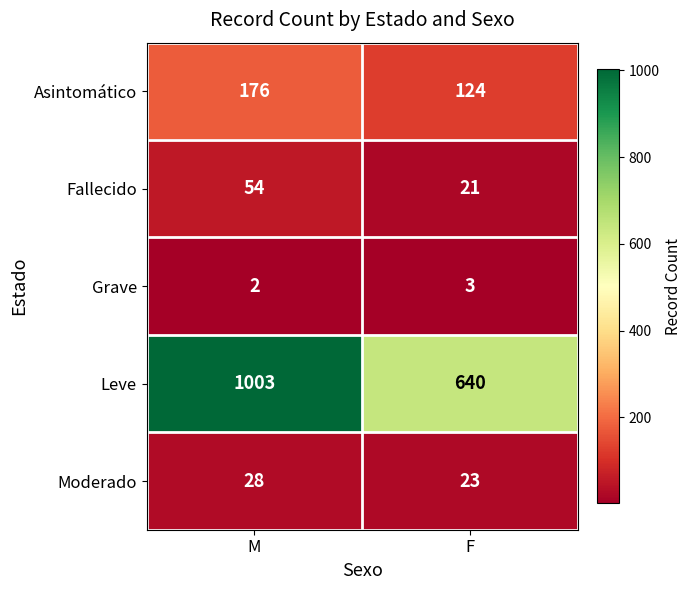

Which series changed the most between M and F?

Leve